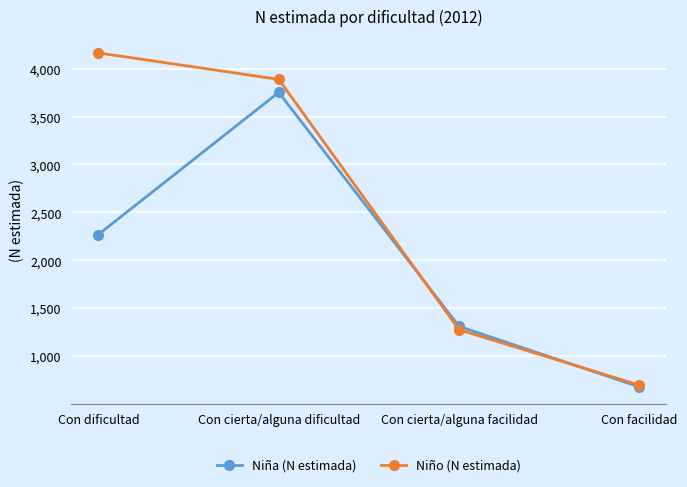

What is the label of the 2nd point from the left?

Con cierta/alguna dificultad